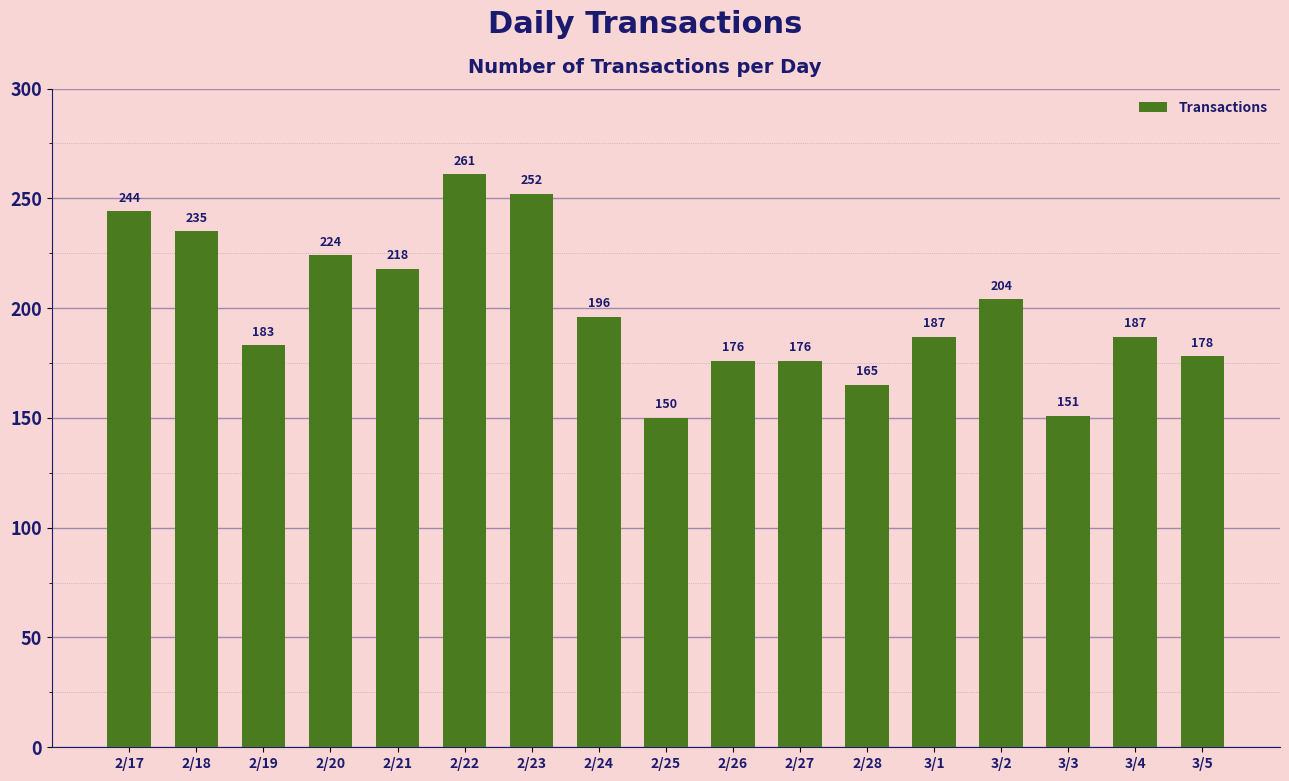

The value at 3/2 is 364. True or false?

False